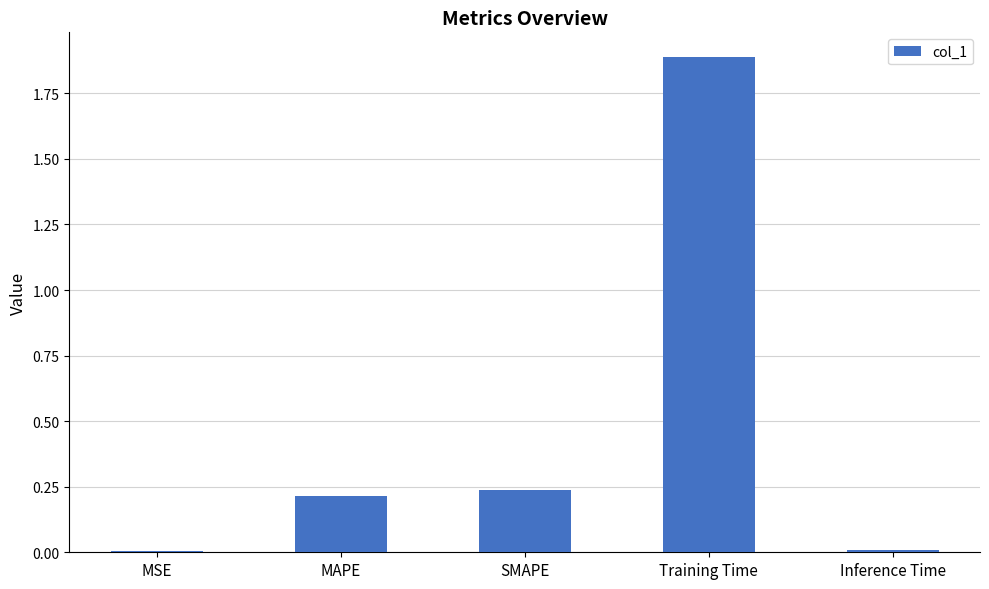

Between SMAPE and Inference Time, which is larger?

SMAPE